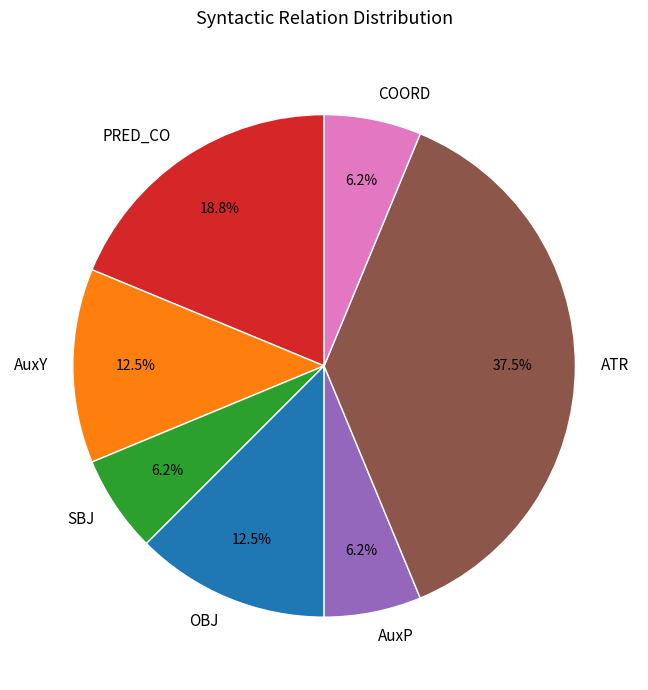

Is the sum of ATR and AuxP greater than half?

No